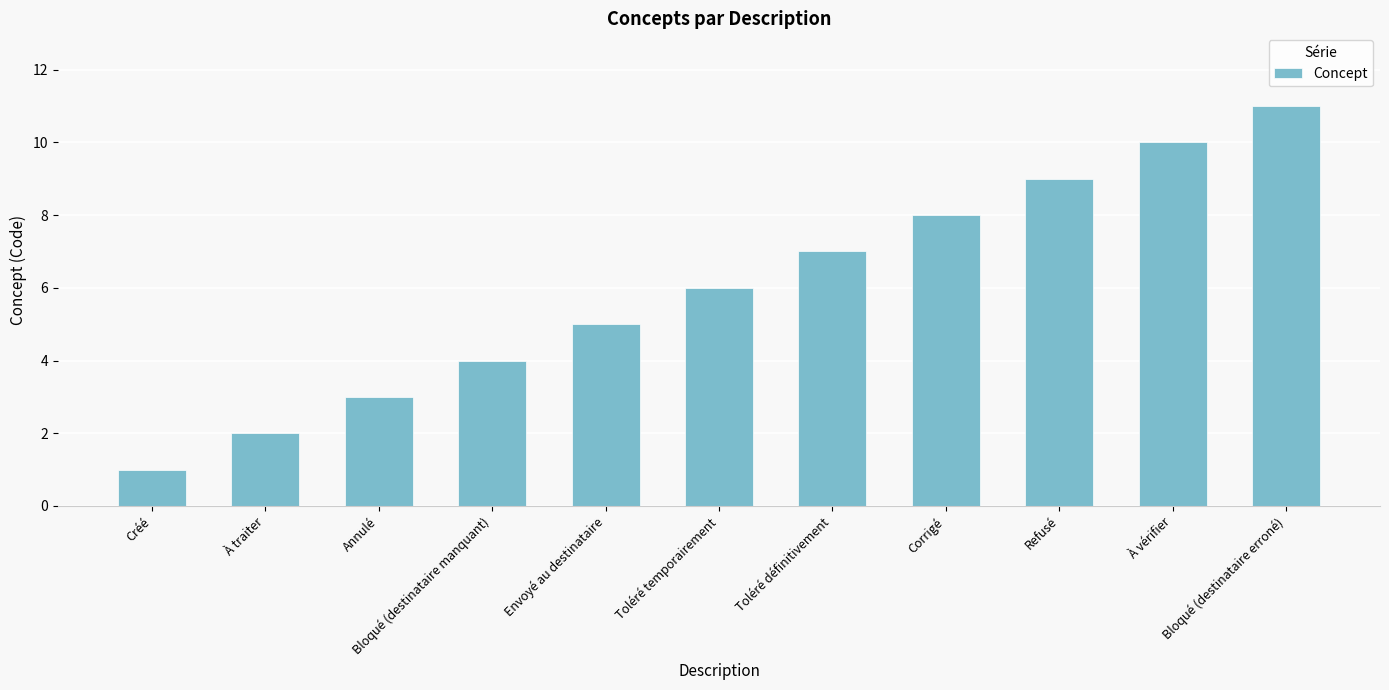

Reading left to right, what are all the values shown in this chart?

1	2	3	4	5	6	7	8	9	10	11